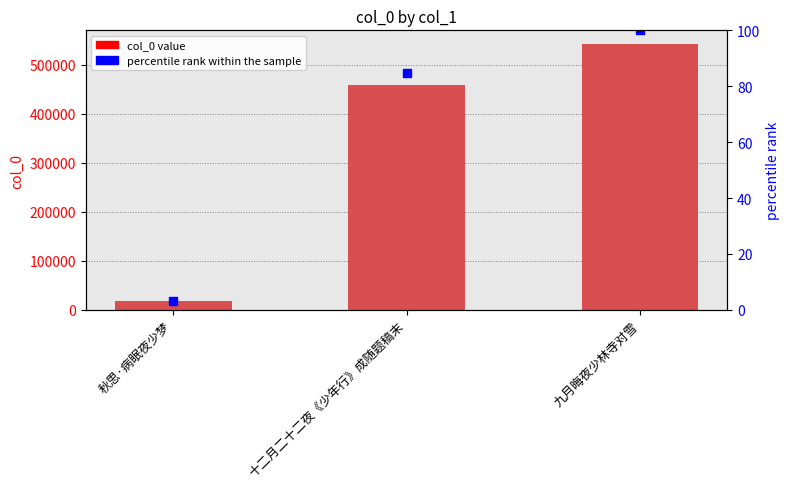

True or false: percentile rank within the sample has a value of 39.7 at 十二月二十二夜《少年行》成随题稿末.

False